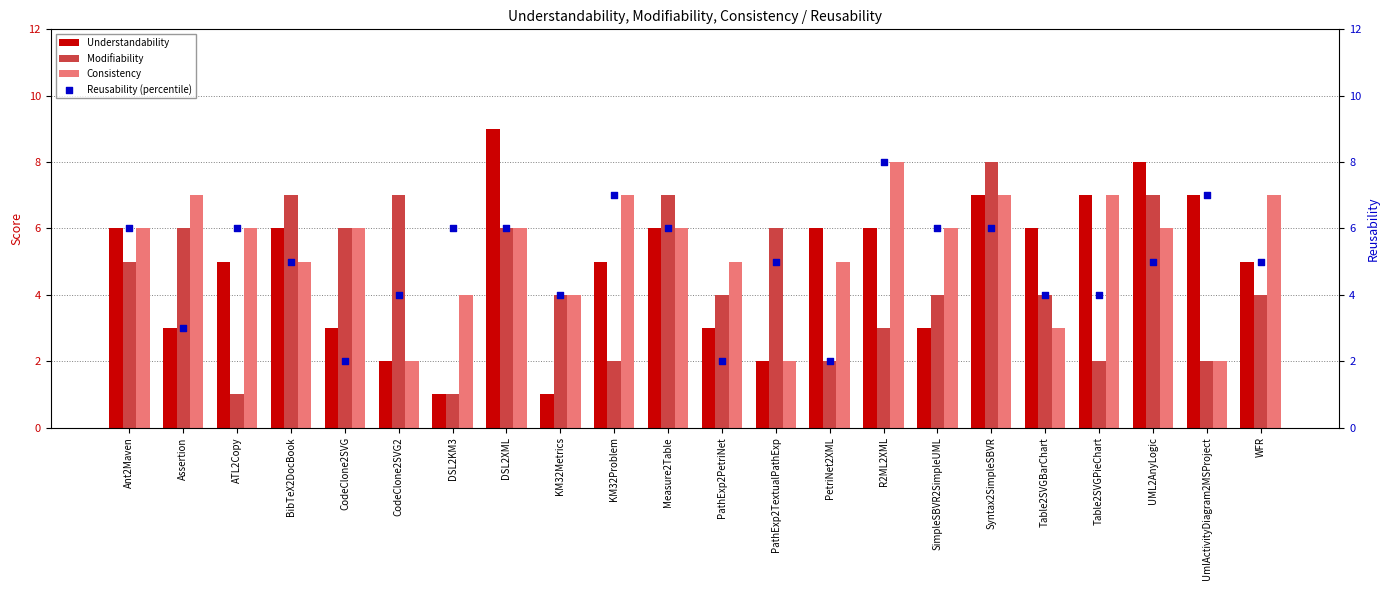

Which series reaches the minimum Y coordinate?

Understandability